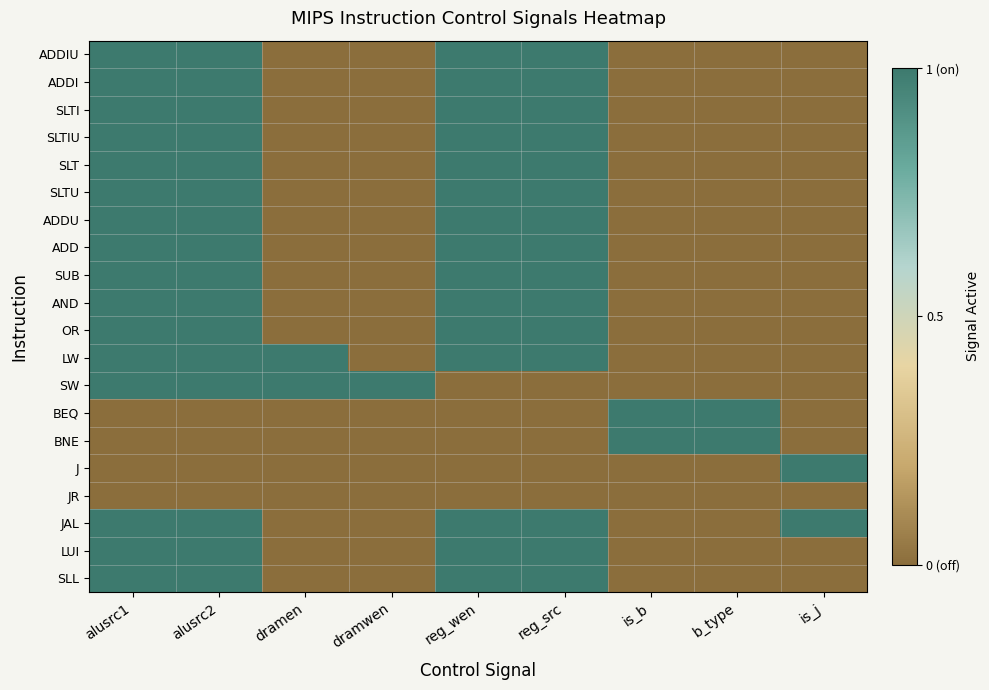

Rank the series at dramwen from highest to lowest value.

SW, ADDIU, ADDI, SLTI, SLTIU, SLT, SLTU, ADDU, ADD, SUB, AND, OR, LW, BEQ, BNE, J, JR, JAL, LUI, SLL